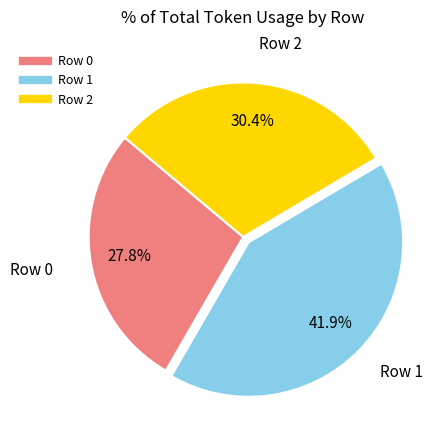

To the nearest percent, what percentage of the pie is Row 0?

28%